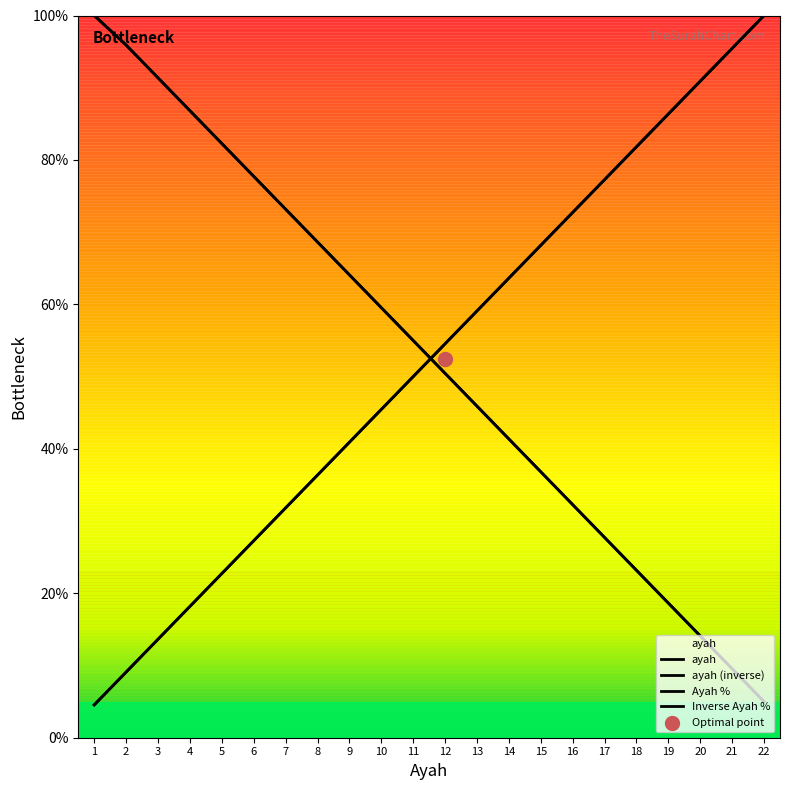

What is the change in value from 10 to 18?

+36.4